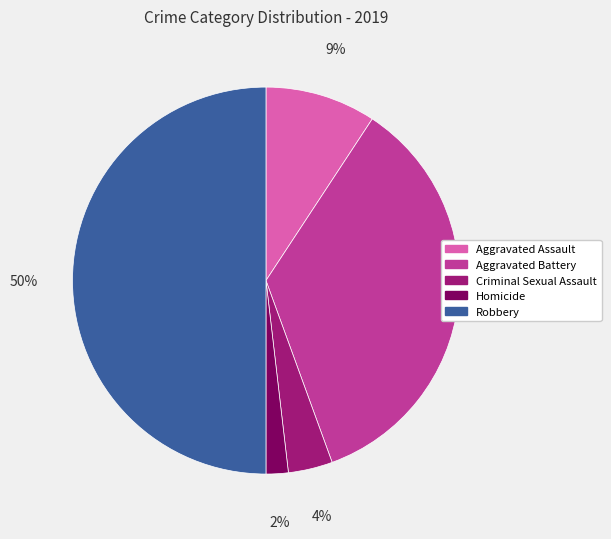

To the nearest percent, what portion does Aggravated Battery represent?

35%